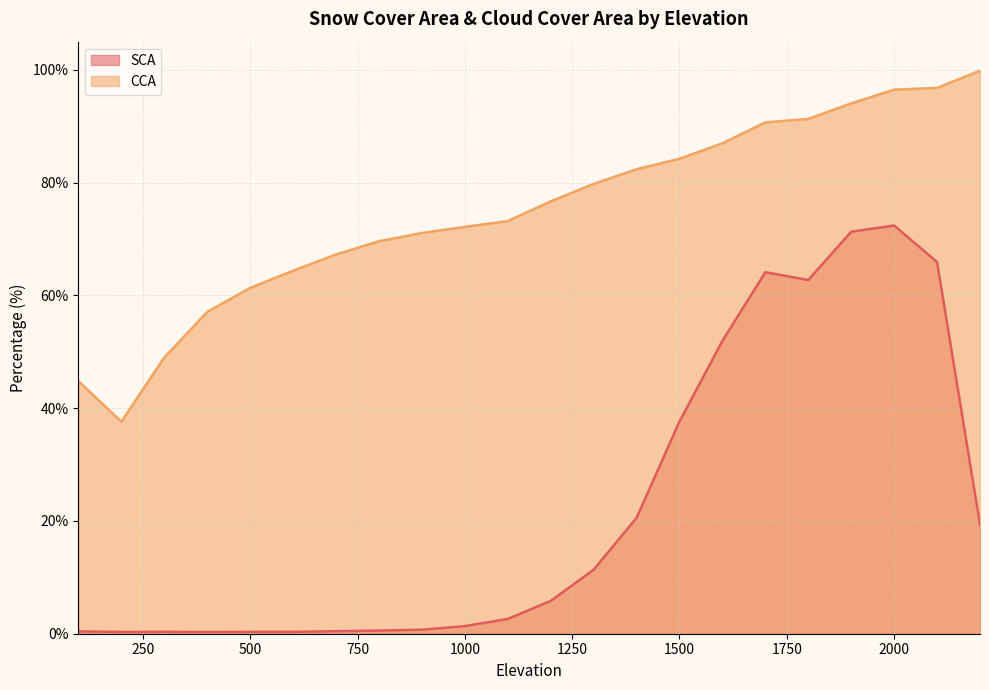

What is the total value across all series at 400?

57.4